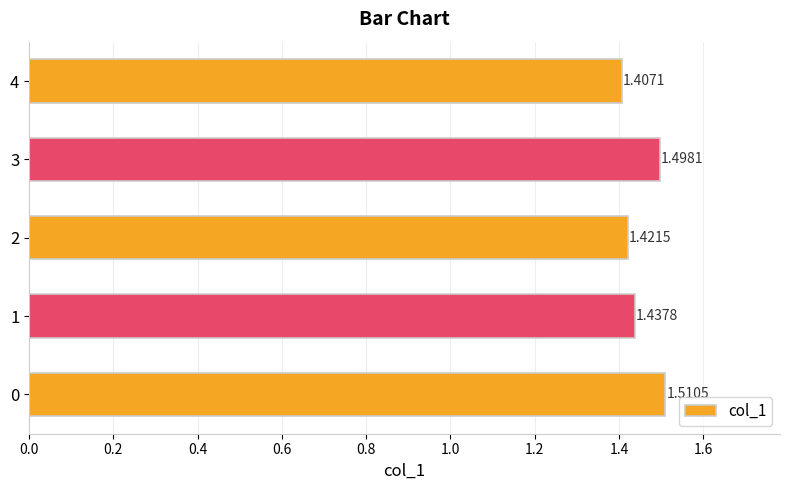

What is the difference between the maximum and minimum values?

0.1